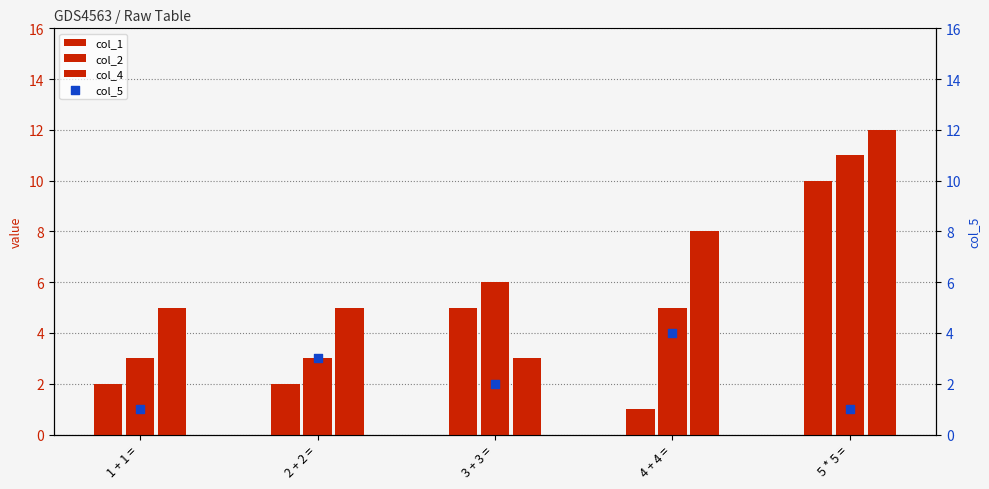

Which series has the largest total across all categories?

col_4